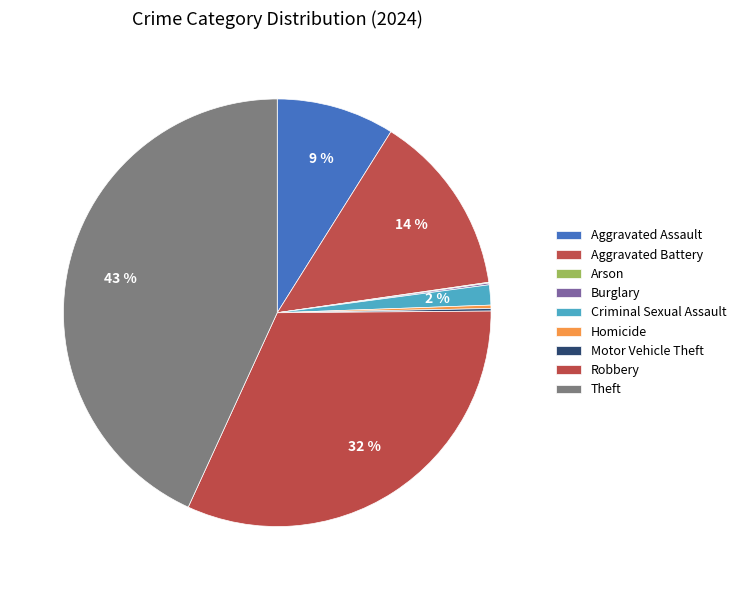

Is there a majority slice in this chart?

No